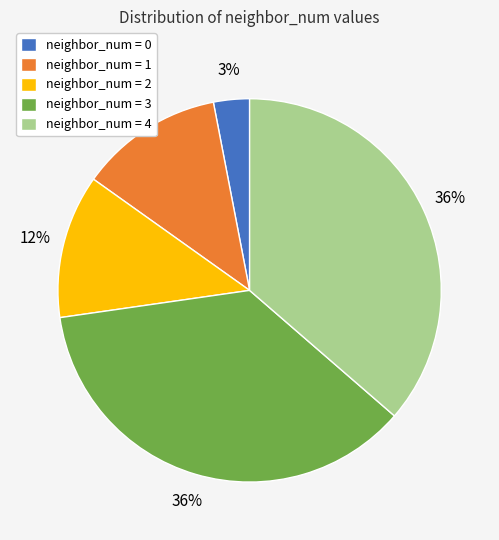

Do neighbor_num = 4 and neighbor_num = 1 together represent more than half of the pie?

No